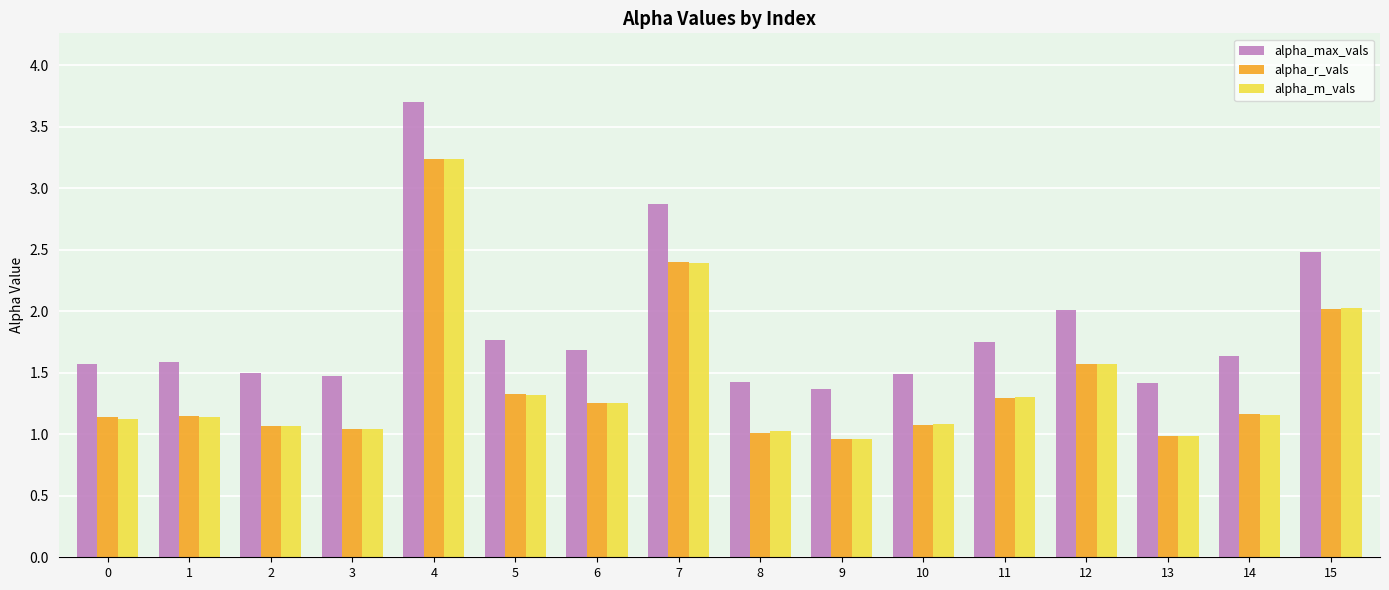

Is the value of alpha_r_vals at 9 greater than the value of alpha_max_vals at 4?

No